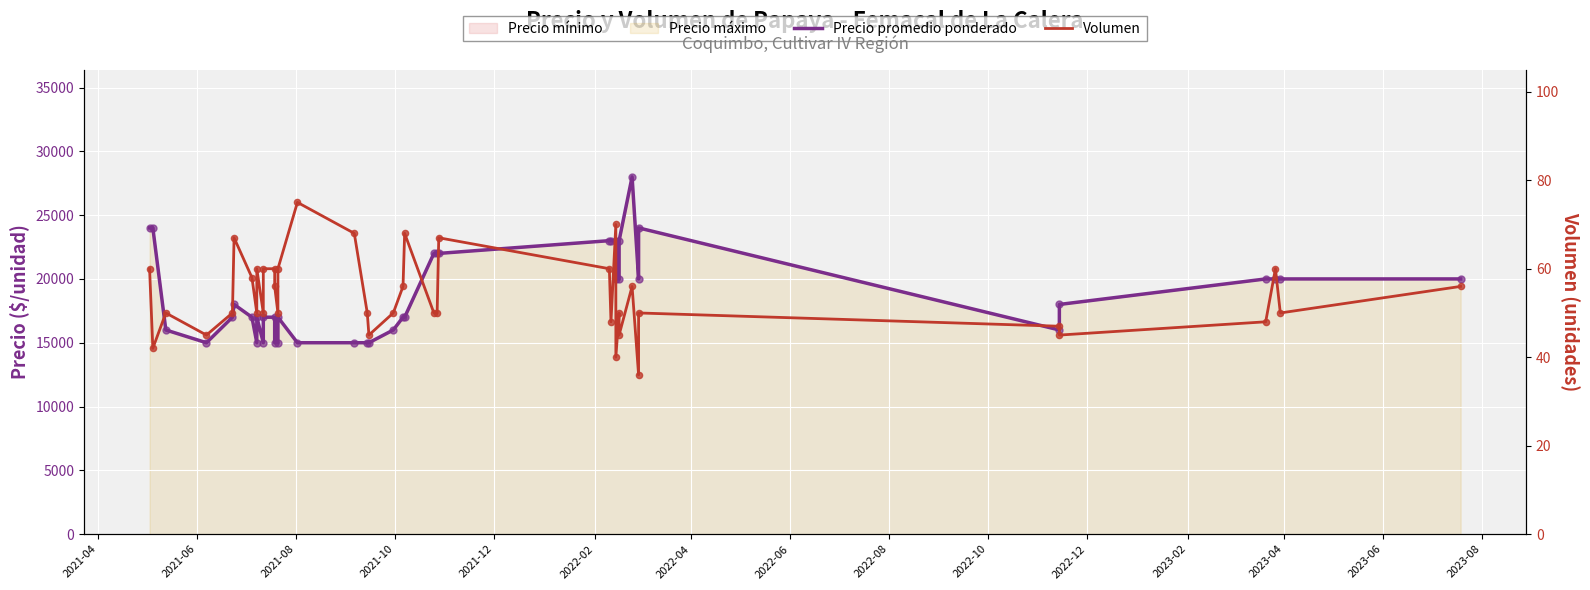

Which series has the largest Y range (max minus min)?

Precio promedio ponderado